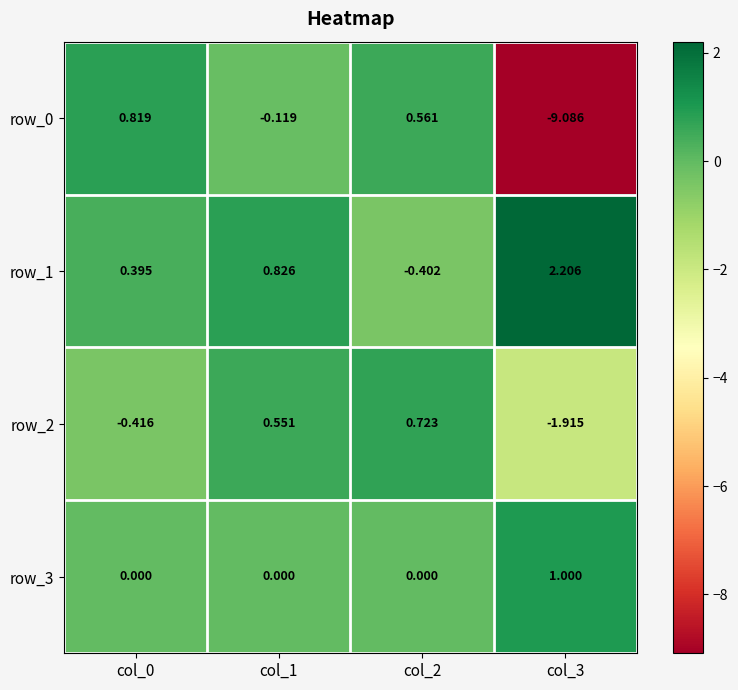

How many row_2 values are between 0 and 1?

2